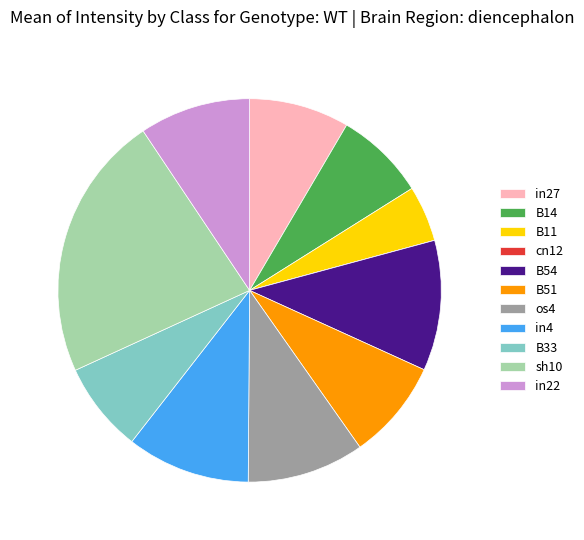

Is the sum of B33 and in27 greater than half?

No